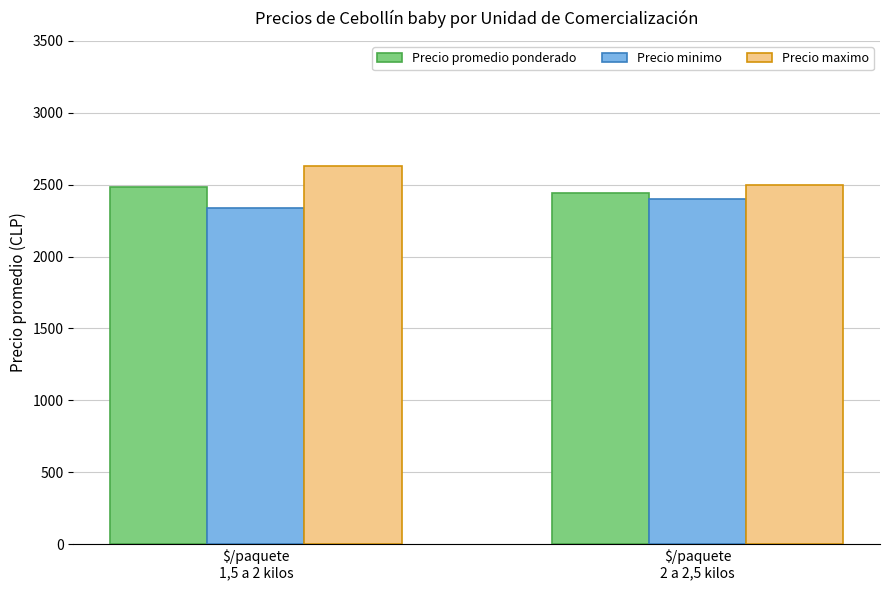

Which series changed the most between $/paquete
1,5 a 2 kilos and $/paquete
2 a 2,5 kilos?

Precio maximo